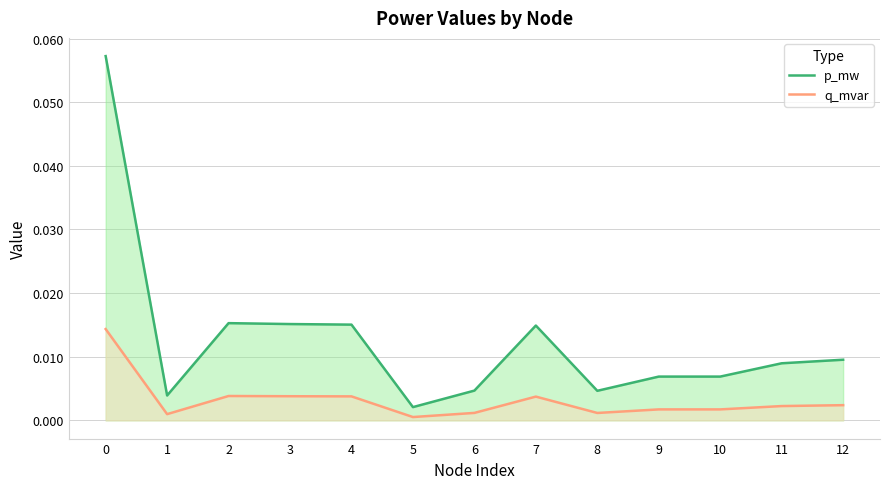

Rank the categories by p_mw value from lowest to highest.

5, 1, 8, 6, 10, 9, 11, 12, 7, 4, 3, 2, 0